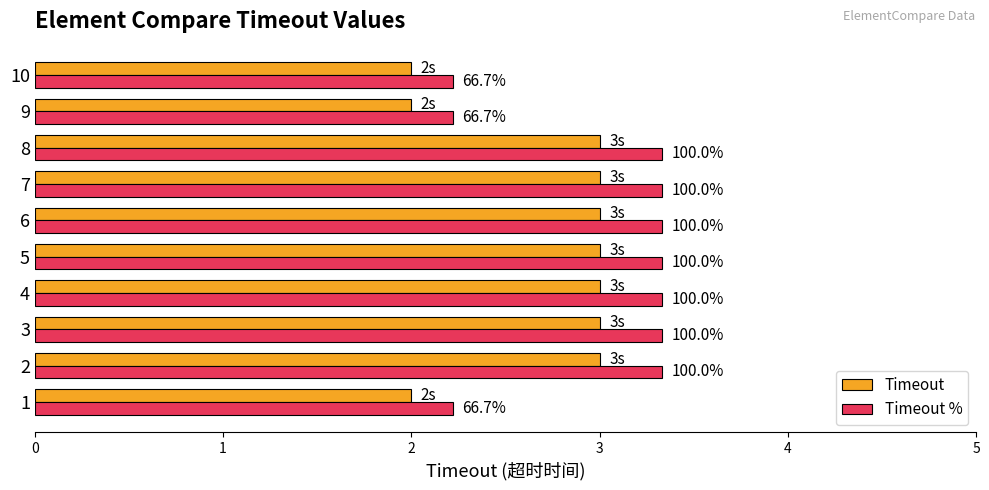

What is the difference between the maximum and minimum values in the Timeout % series?

1.1